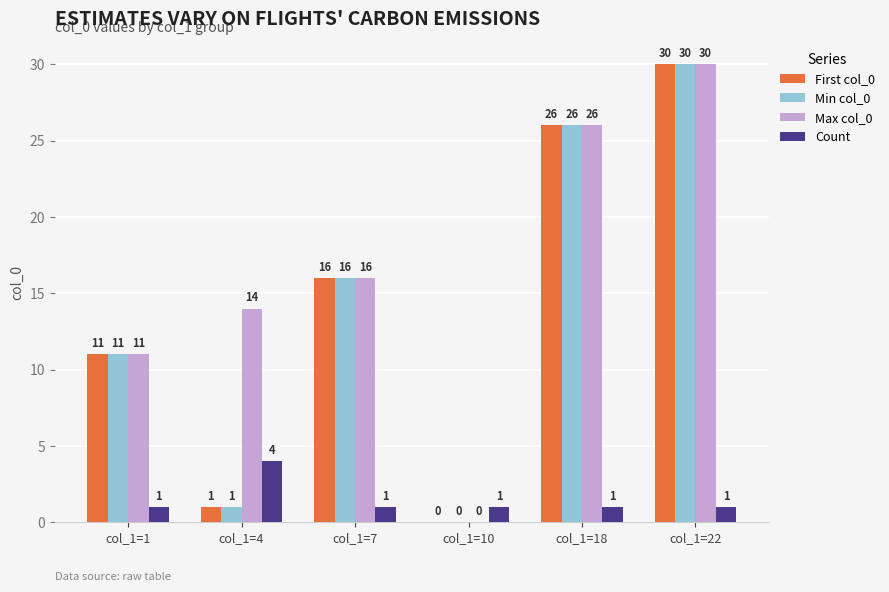

At which category is the sum across all series the highest?

col_1=22